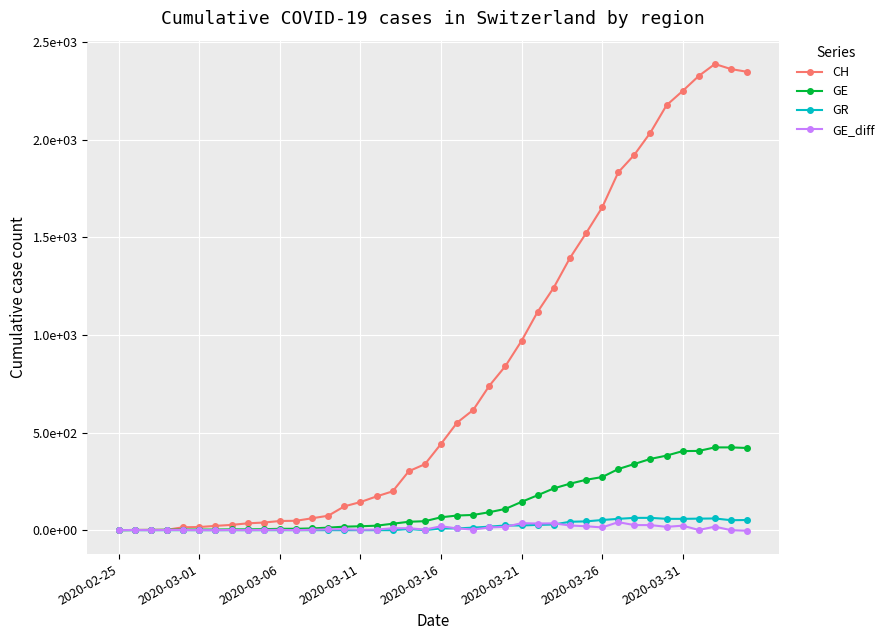

Between which two adjacent categories do GR and GE_diff first intersect?

24 and 25